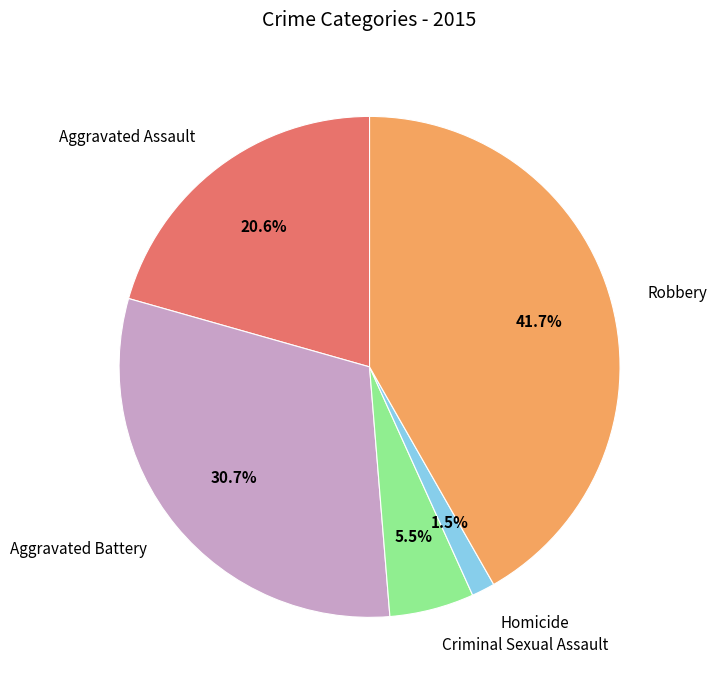

The Aggravated Assault slice represents 21% of the pie. True or false?

True